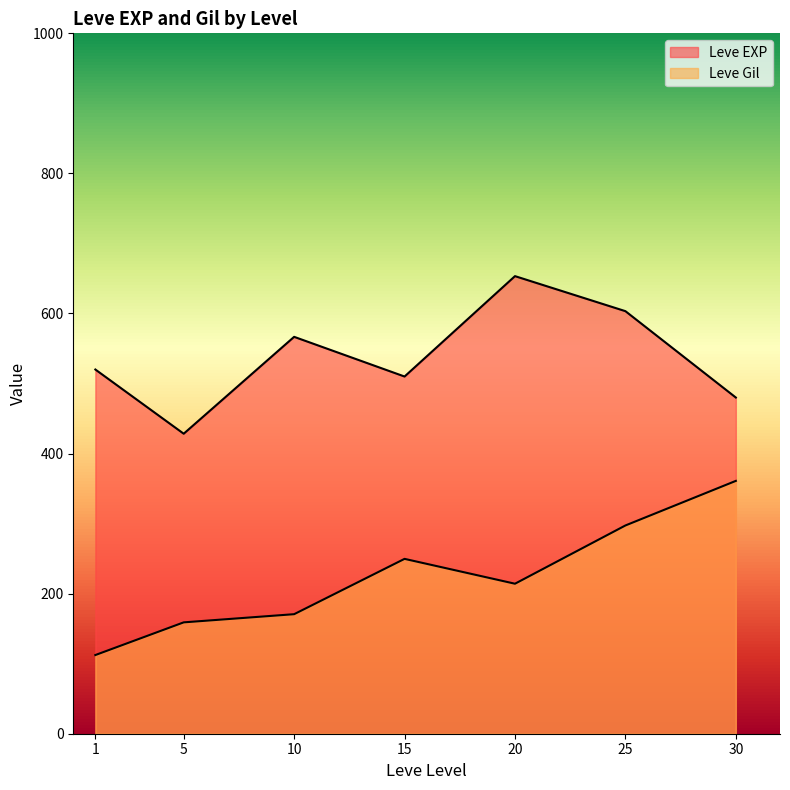

How many lines are shown in the chart?

2